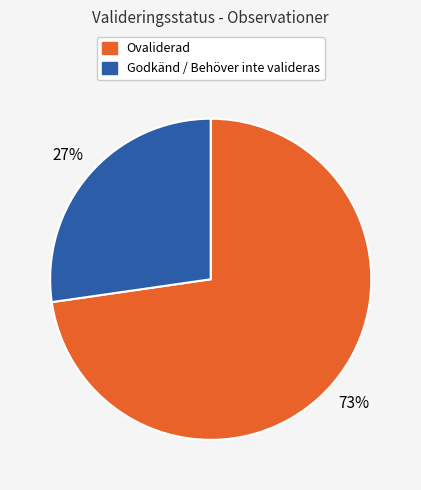

Is there a majority slice in this chart?

Yes